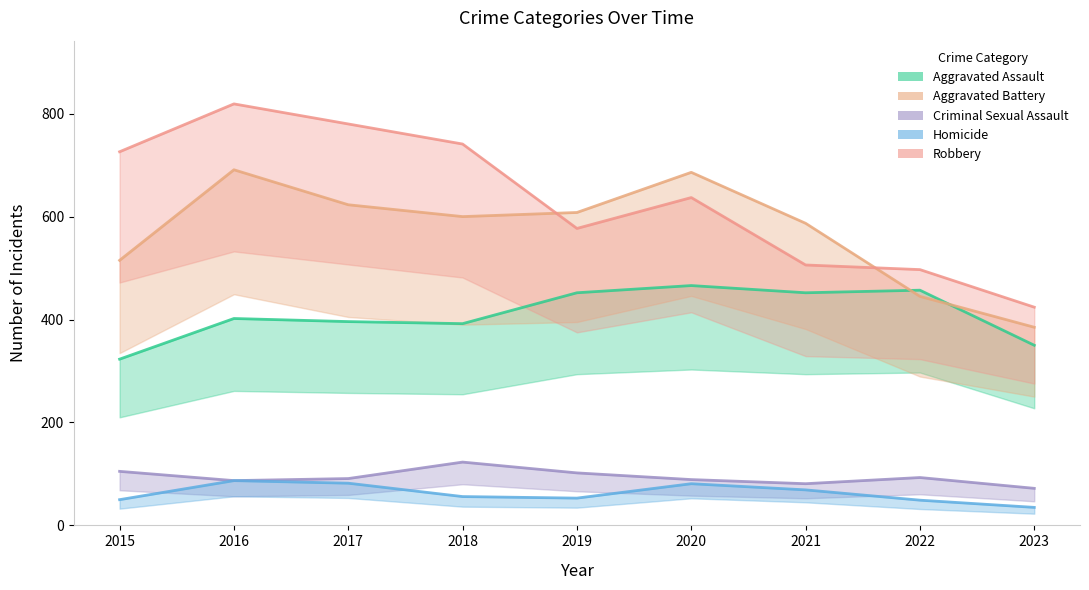

What is the sum of the Criminal Sexual Assault values at 2021 and 2017?

172